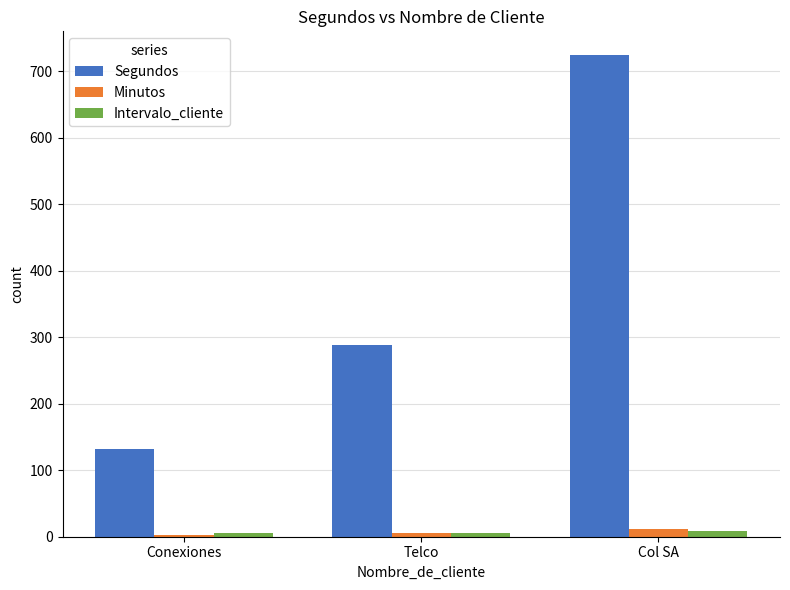

What position from the right is Conexiones?

3